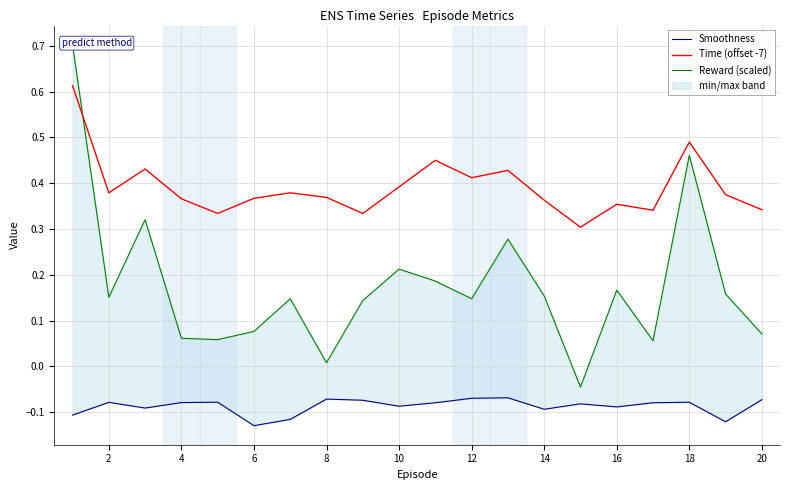

Does the chart display data point markers on the line(s)?

No